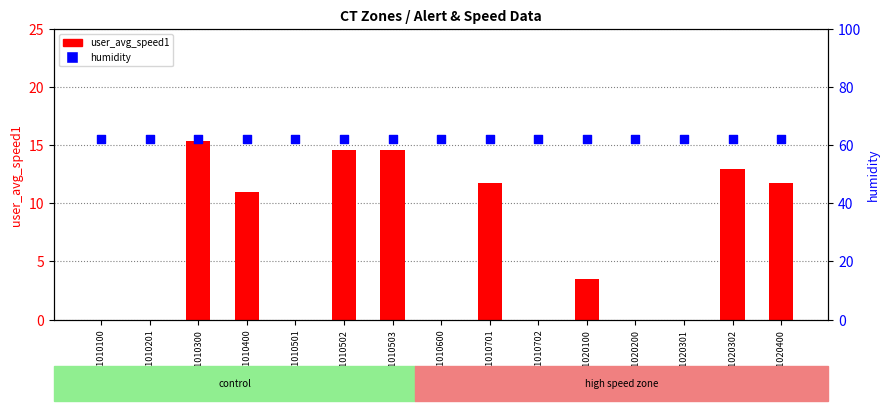

At how many categories does at least one series exceed 14?

15